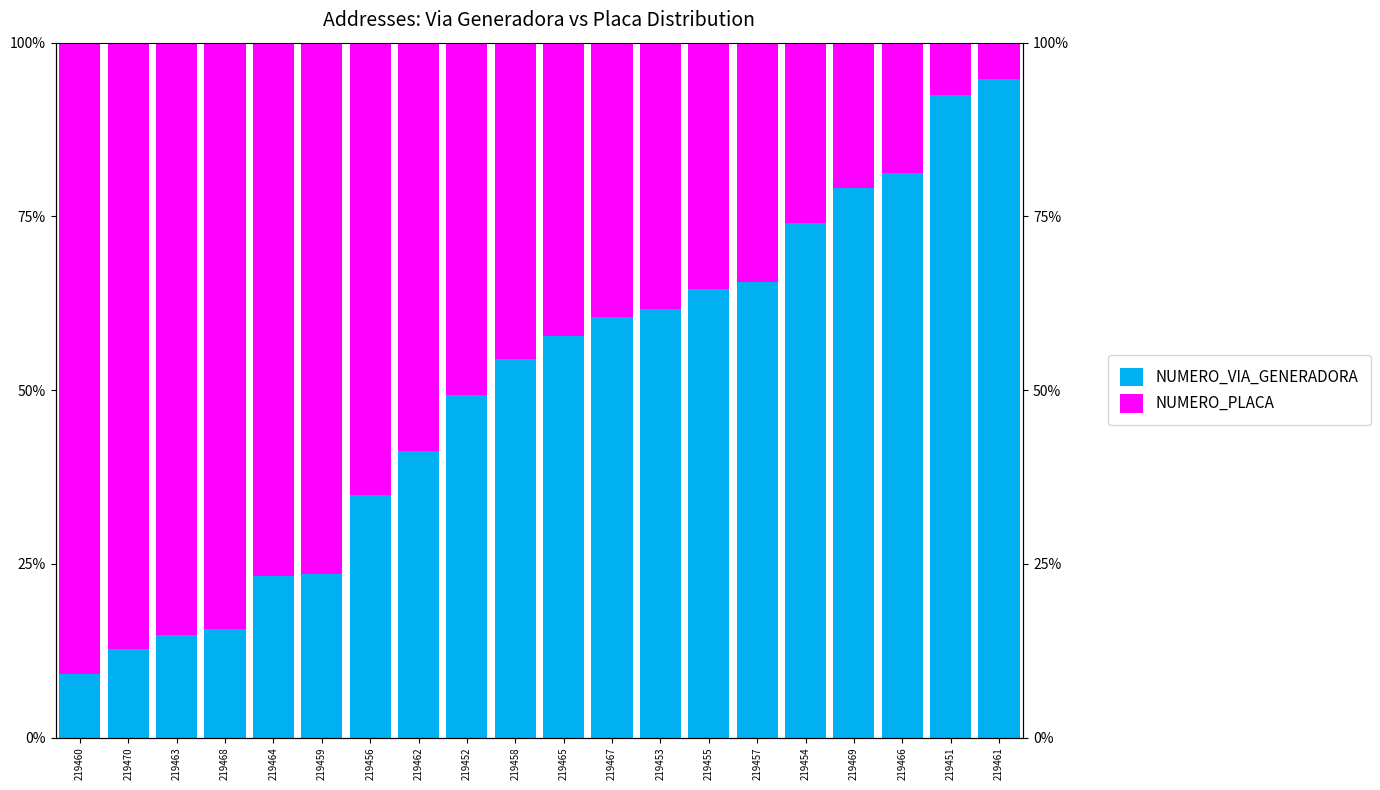

Which category has the highest value across all series?

219461